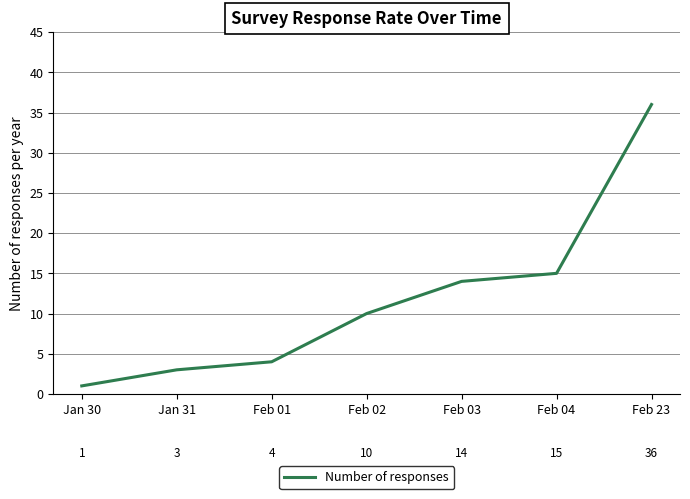

What position from the left is Jan 31?

2